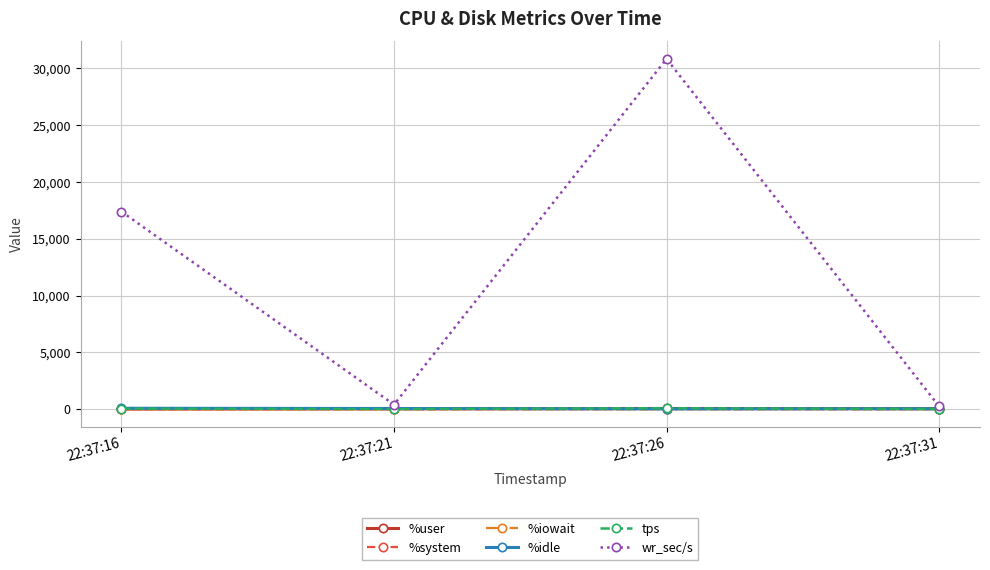

What is the value of the wr_sec/s point at the 1st from the left?

17392.0